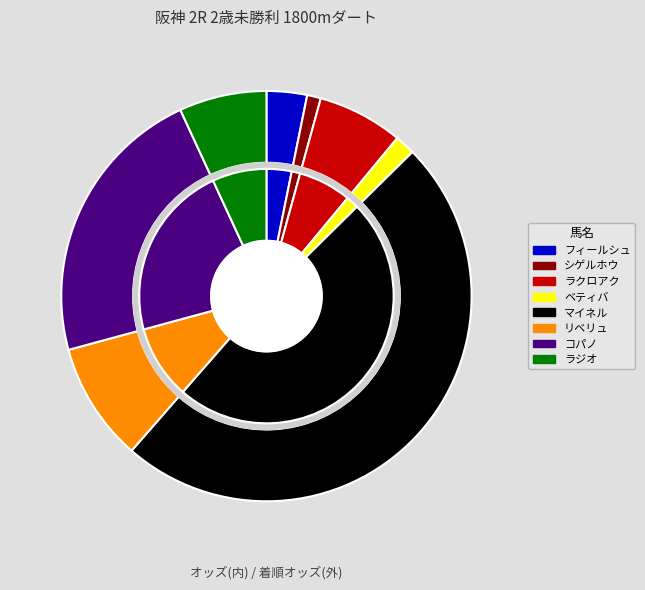

True or false: フィールシュパース accounts for 1% of the total.

False